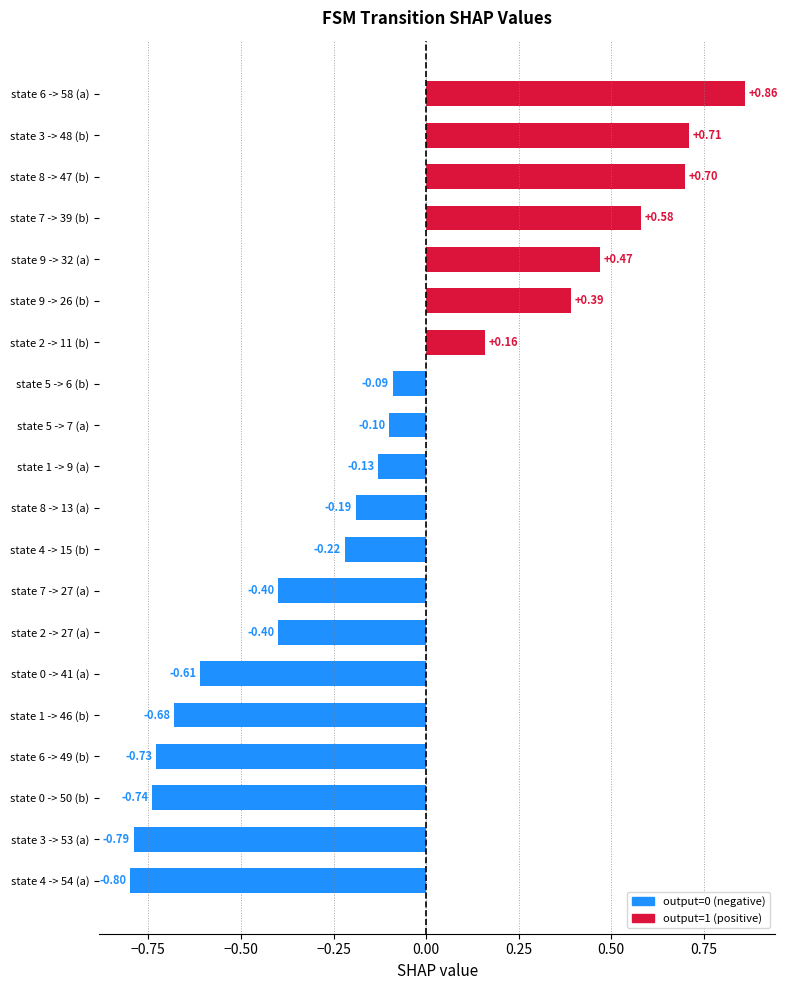

What is the difference between the maximum and minimum values?

1.7